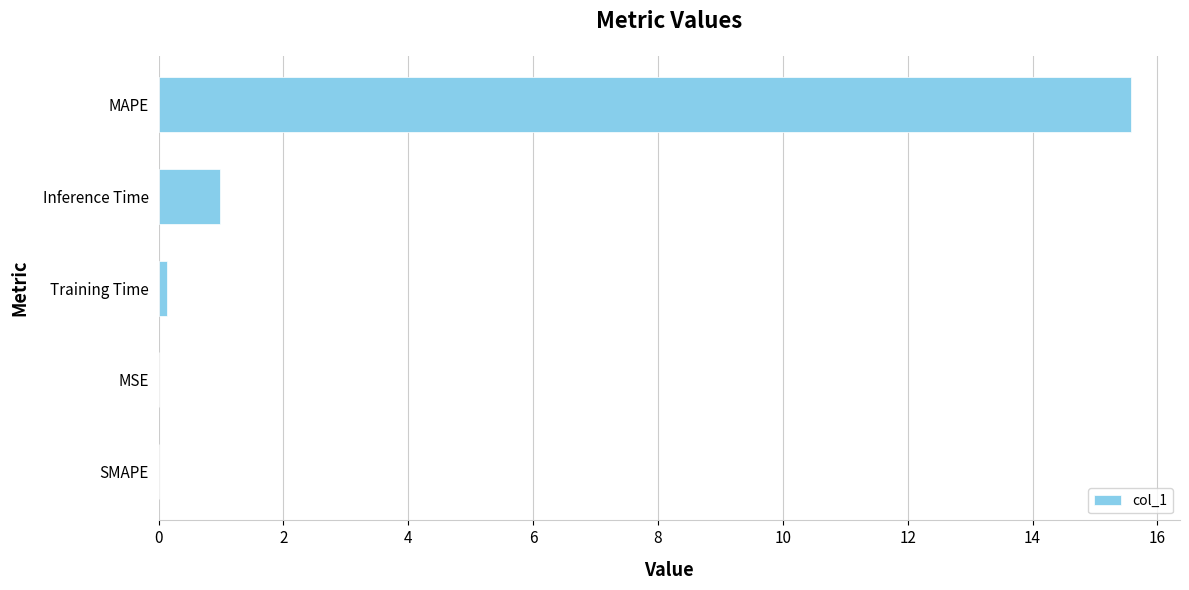

Which label corresponds to the largest value in the chart?

MAPE